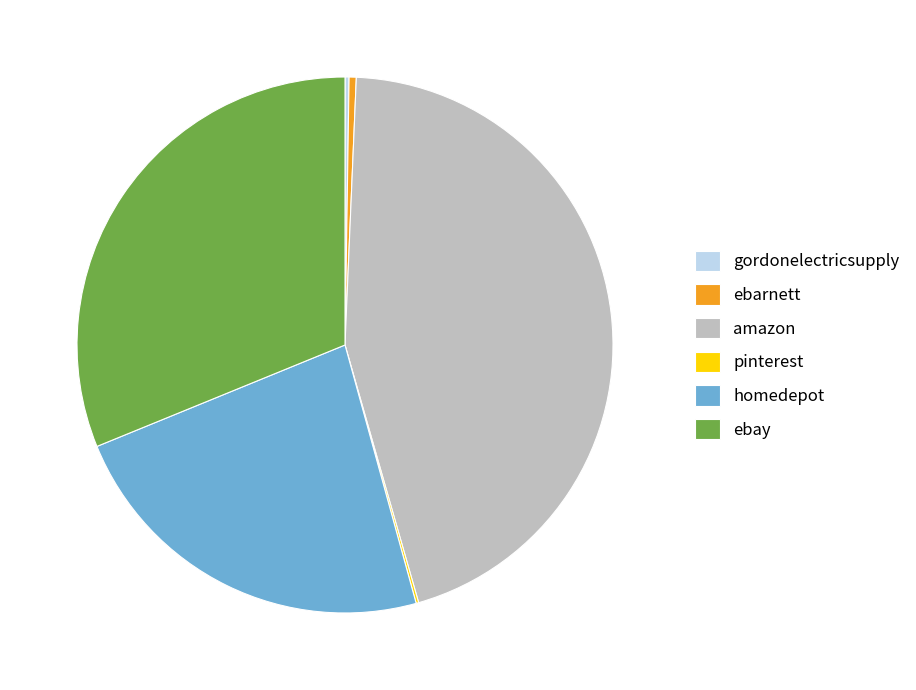

What is the ratio of the value at ebay to the value at homedepot?

1.3